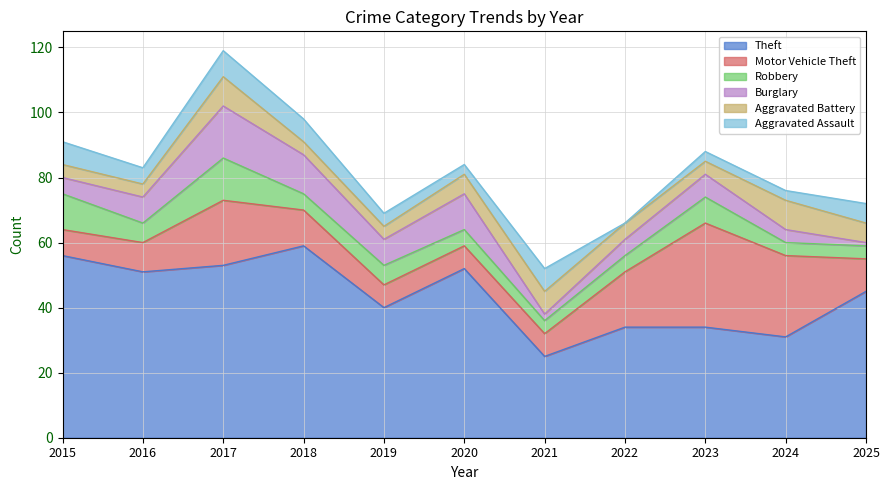

What is the approximate value of Aggravated Battery at 2023?

4